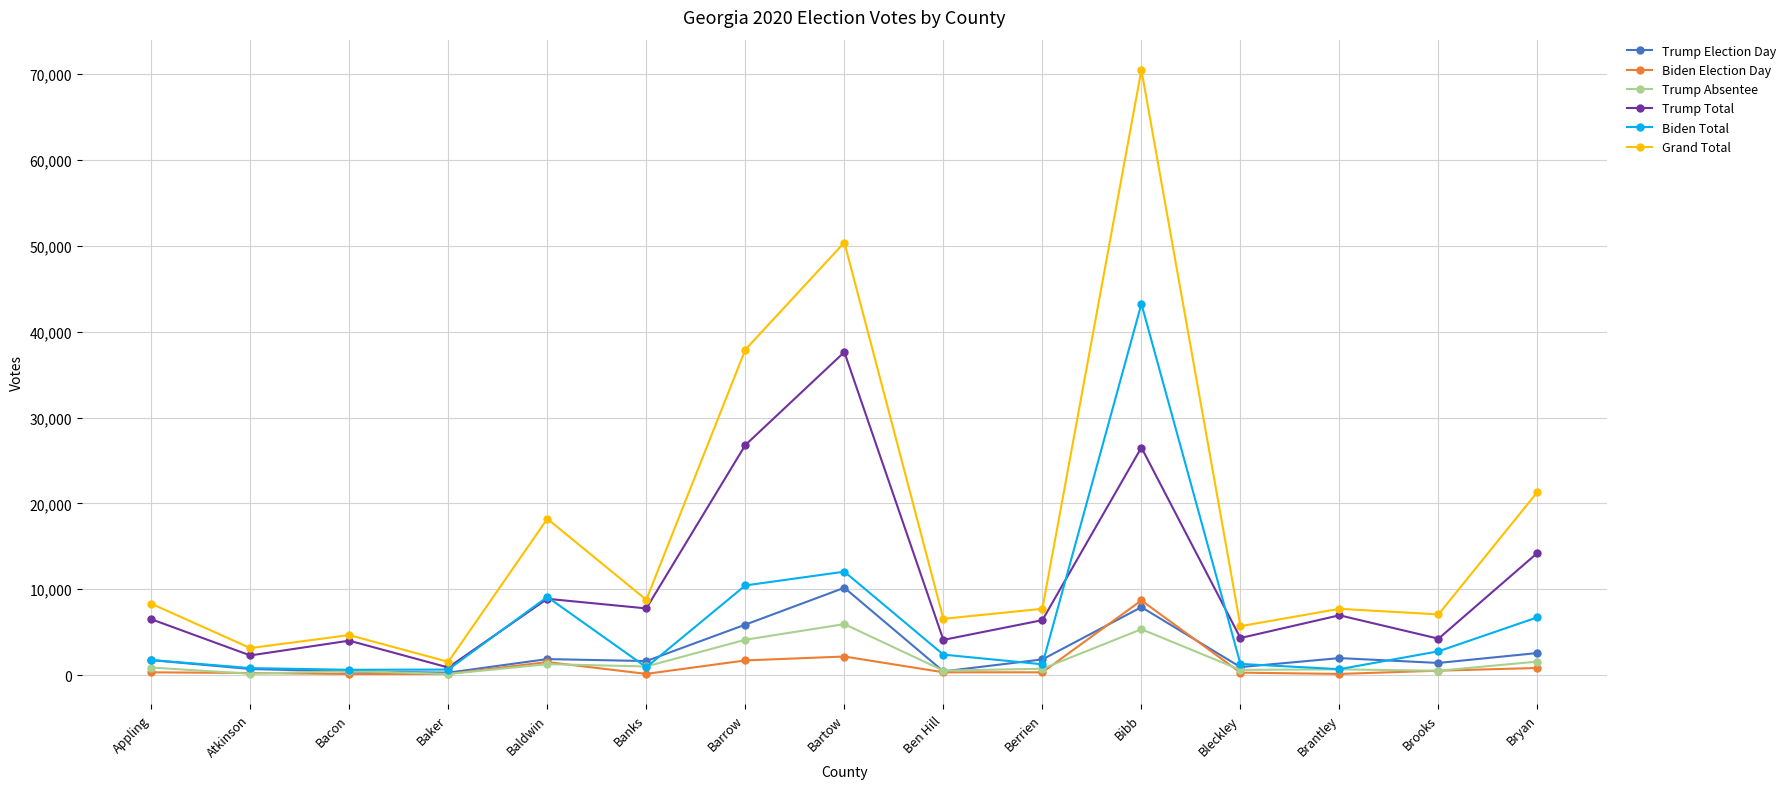

At which label is Biden Election Day closest to 4421?

Bartow